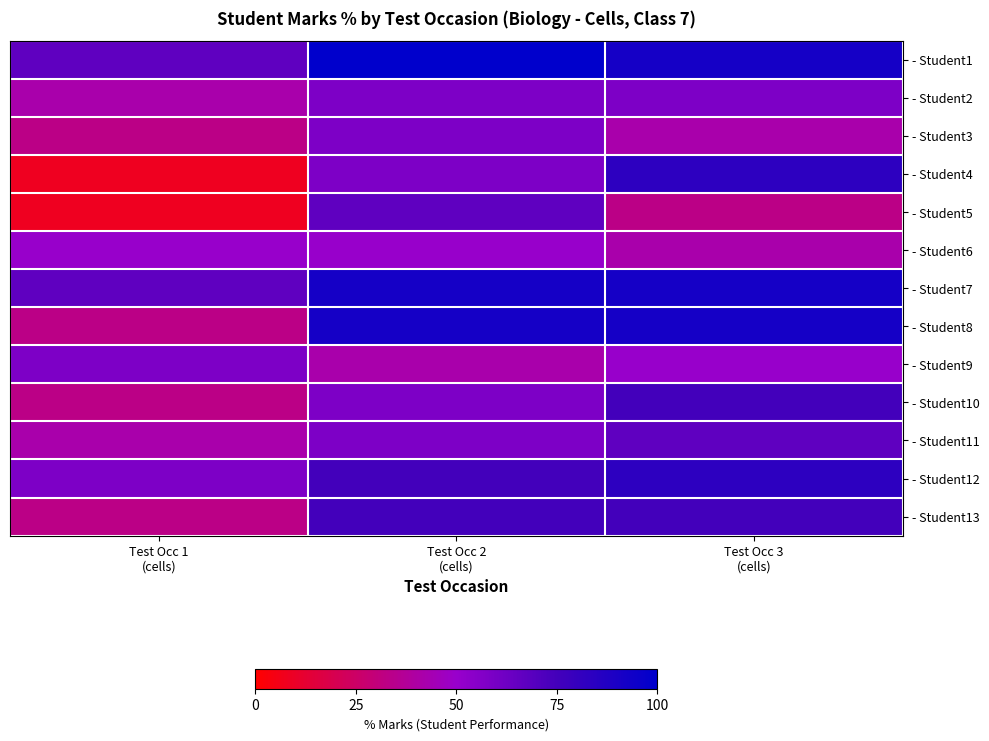

What is the greatest value displayed?

100